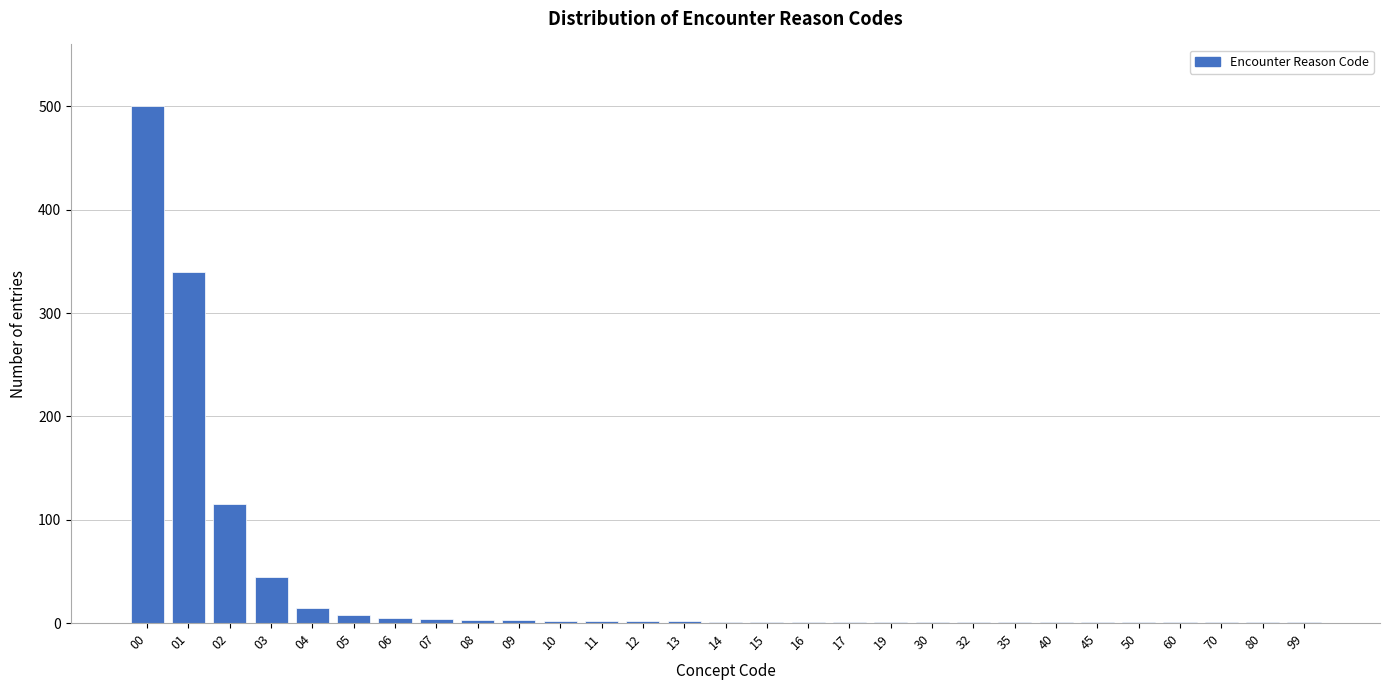

What is the maximum value shown in the chart?

500